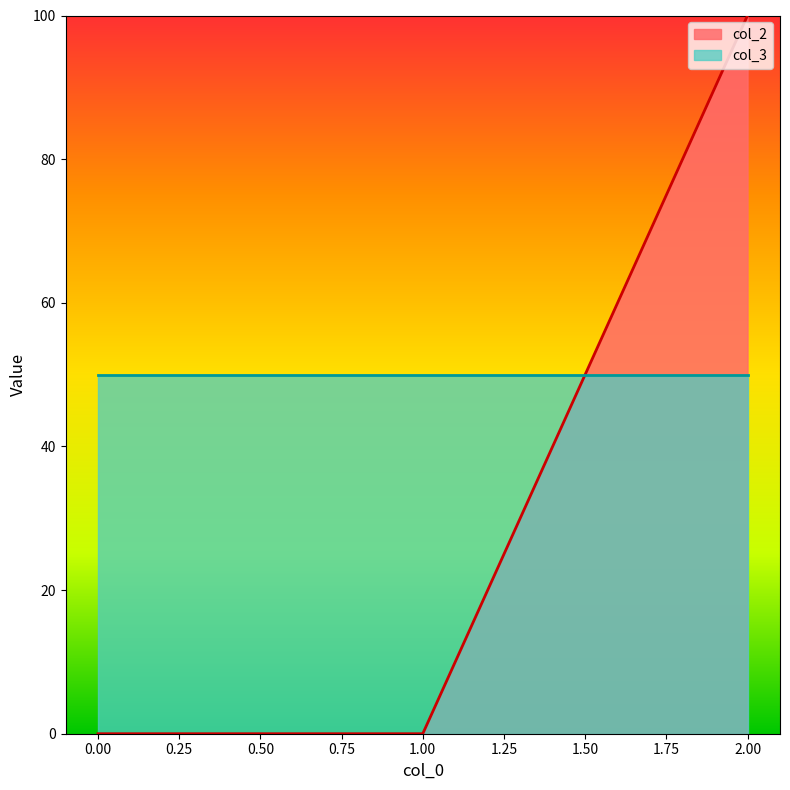

Read the value at 2, to the nearest 10.

100